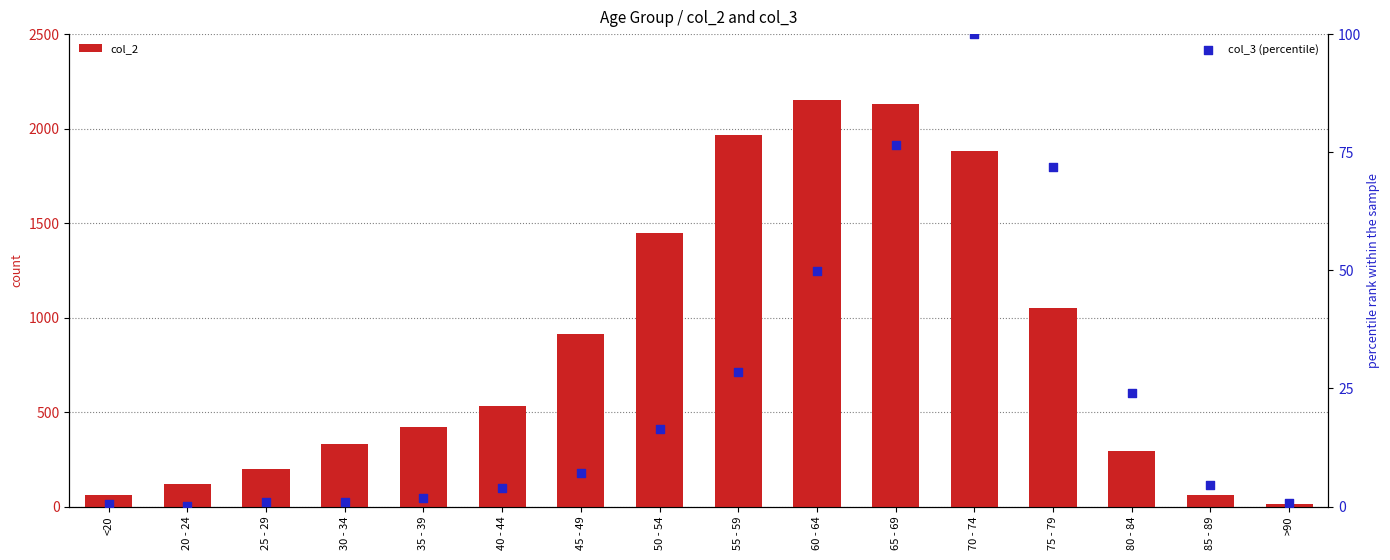

Is the value of col_2 at 85 - 89 greater than the value of col_3 (percentile) at 55 - 59?

Yes